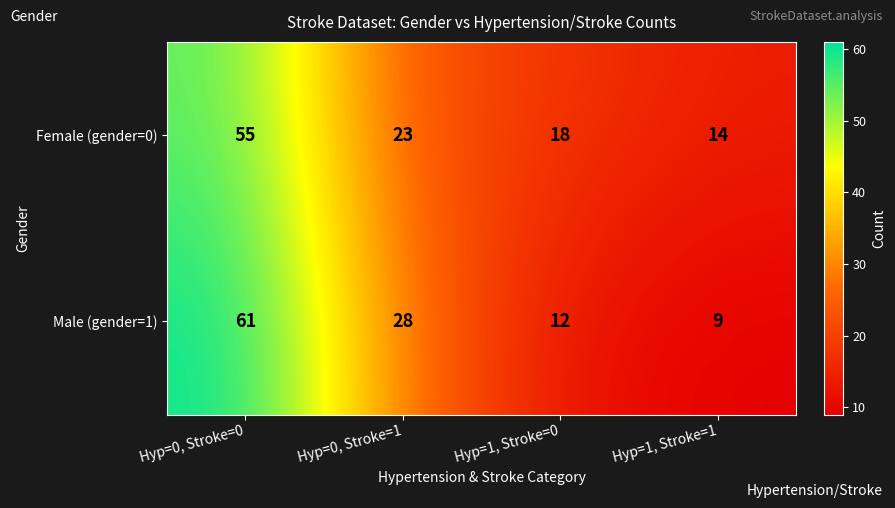

True or false: Female (gender=0) has a value of 55 at Hyp=0, Stroke=0.

True